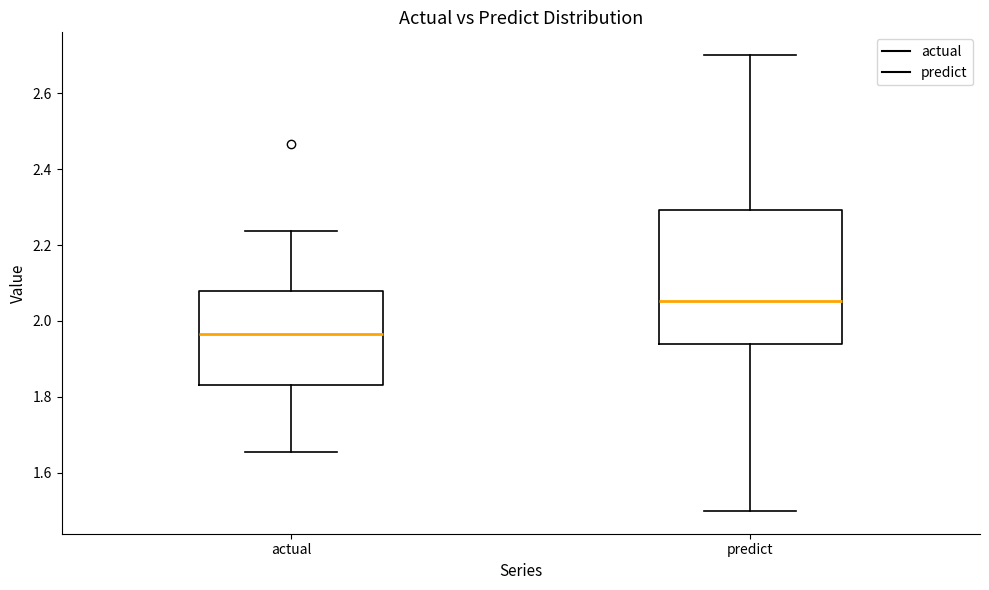

Reading left to right, transcribe this box plot: for each box, give where its median line is, the range the box spans, and where its two whiskers end, as read against the y-axis. The values are not printed on the chart, so give them approximately, as read against the axis.

actual: median 1.96, box 1.84 to 2.08, whiskers 1.66 to 2.24
predict: median 2.06, box 1.94 to 2.30, whiskers 1.50 to 2.70